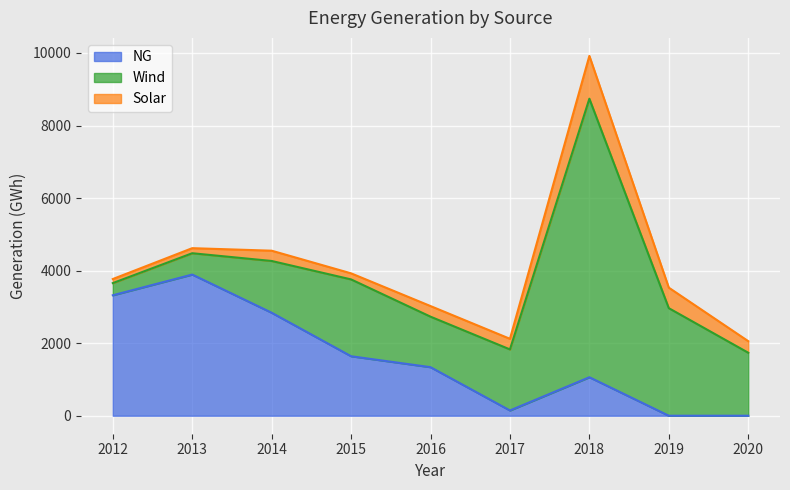

How many interior local valleys does the Wind series have?

1